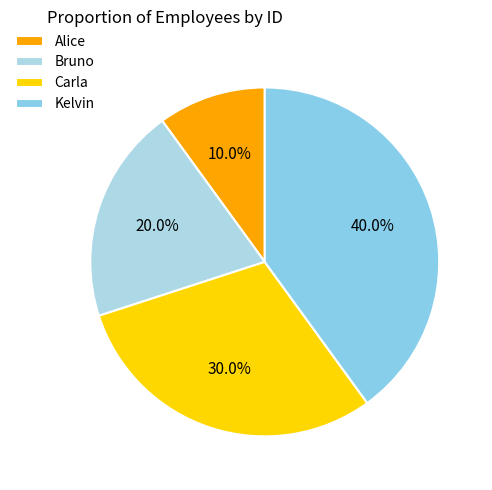

Which category has the smallest portion of the pie?

Alice